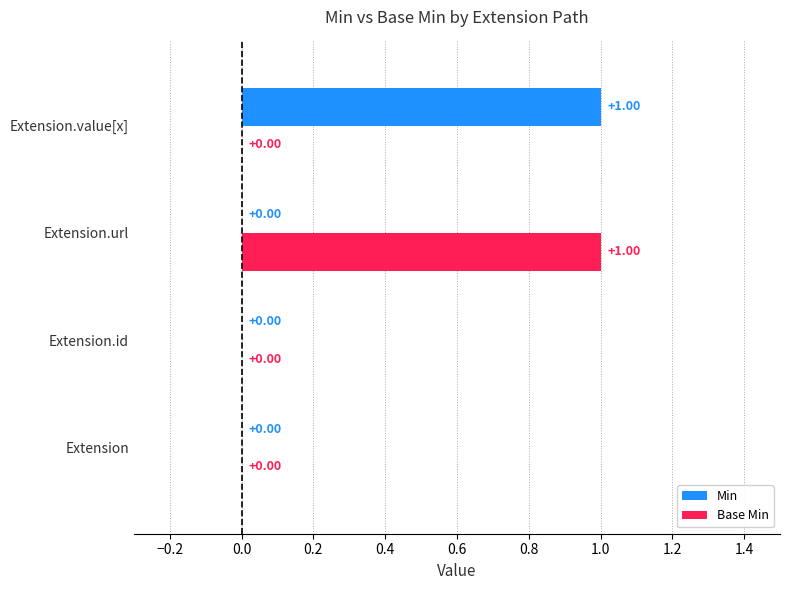

At which label does Base Min reach its peak?

Extension.url